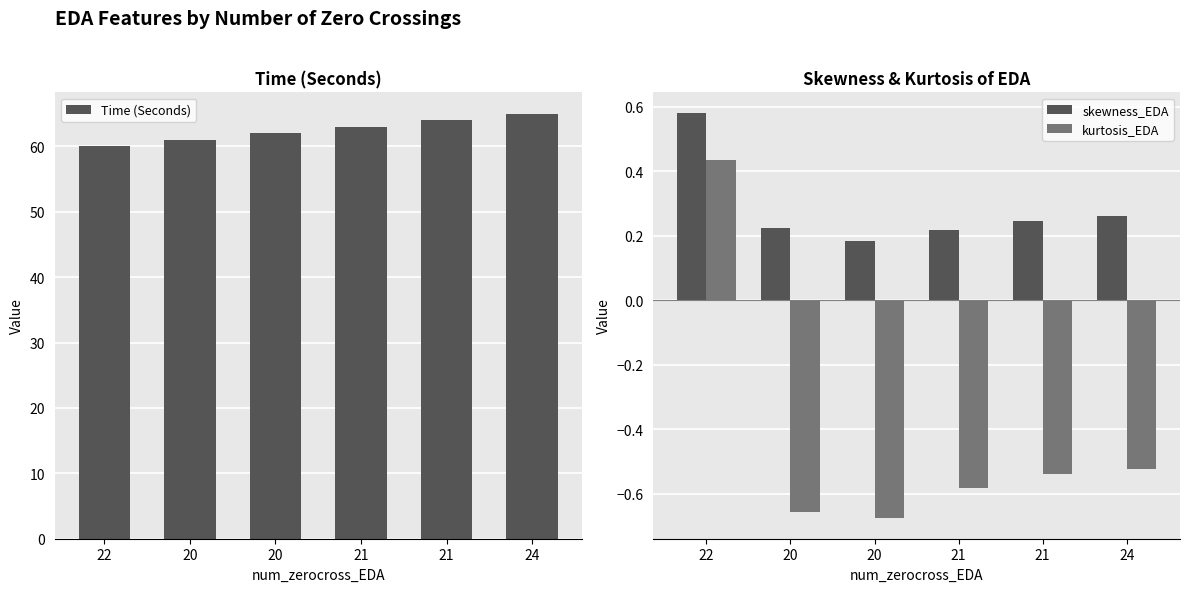

What is the value of the skewness_EDA bar at the 6th from the left?

0.3